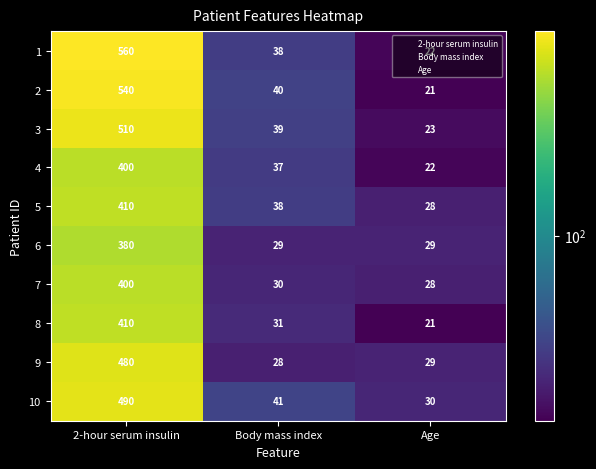

How many categories are shown in the chart?

3